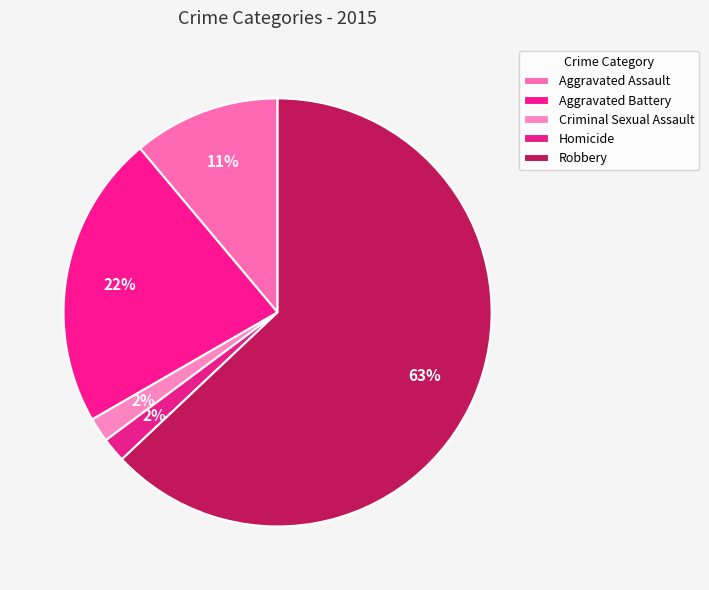

True or false: Aggravated Assault accounts for 11% of the total.

True